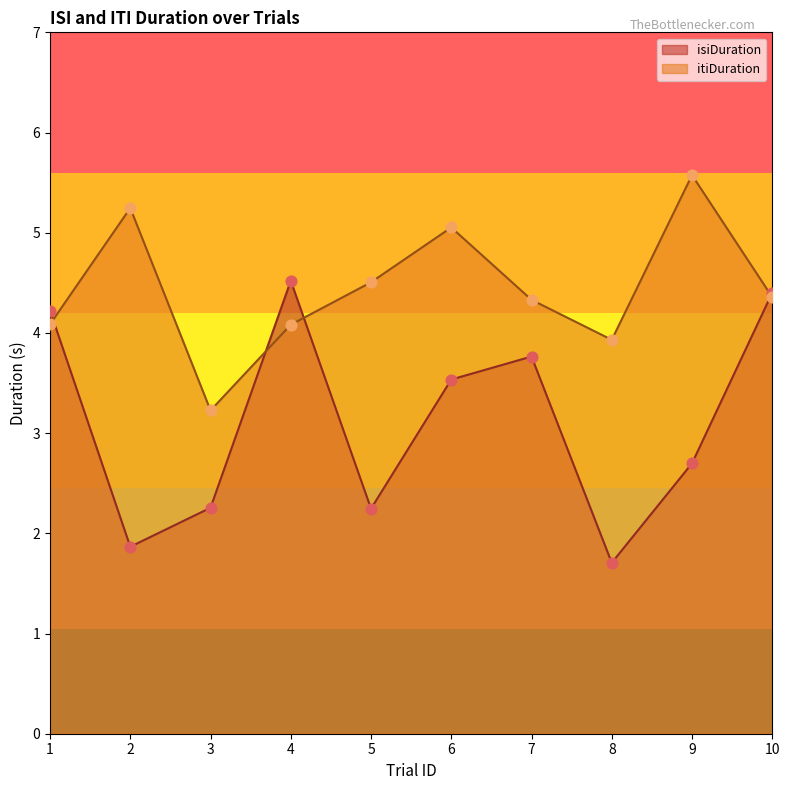

Which series has the widest spread of Y values?

isiDuration